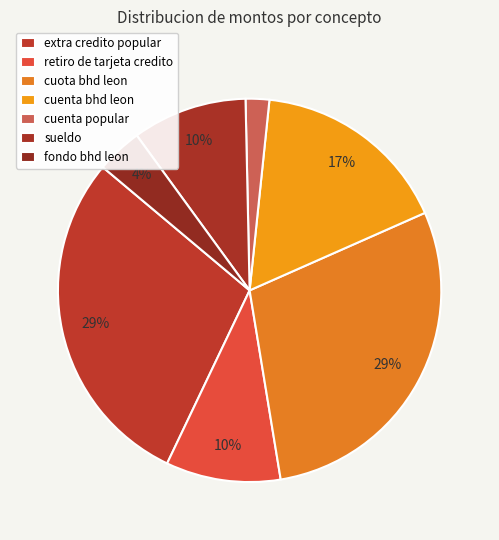

What is the largest slice in the pie chart?

extra credito popular